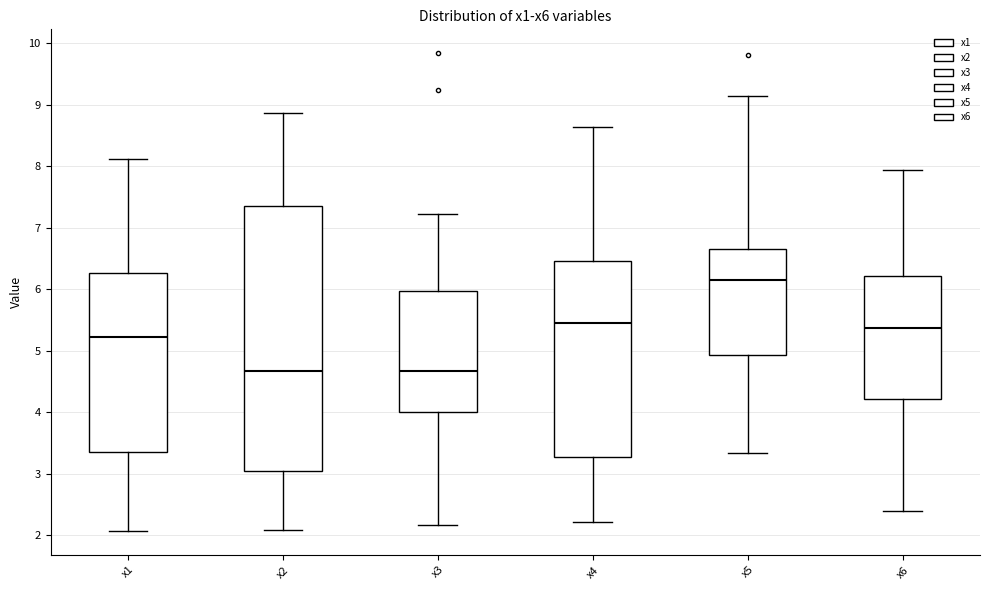

Reading left to right, transcribe this box plot: for each box, give where its median line is, the range the box spans, and where its two whiskers end, as read against the y-axis. The values are not printed on the chart, so give them approximately, as read against the axis.

x1: median 5.2, box 3.4 to 6.3, whiskers 2.1 to 8.1
x2: median 4.7, box 3.1 to 7.3, whiskers 2.1 to 8.9
x3: median 4.7, box 4.0 to 6.0, whiskers 2.2 to 7.2
x4: median 5.5, box 3.3 to 6.5, whiskers 2.2 to 8.6
x5: median 6.1, box 4.9 to 6.7, whiskers 3.3 to 9.2
x6: median 5.4, box 4.2 to 6.2, whiskers 2.4 to 7.9